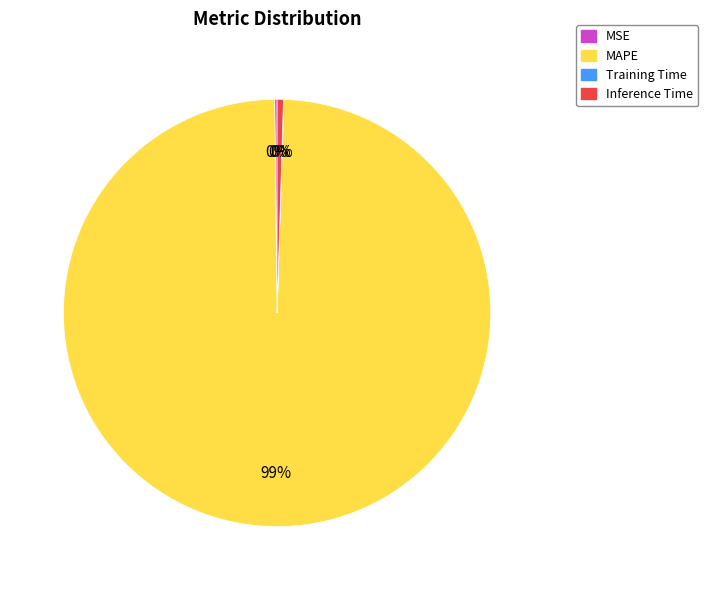

What is the largest slice in the pie chart?

MAPE